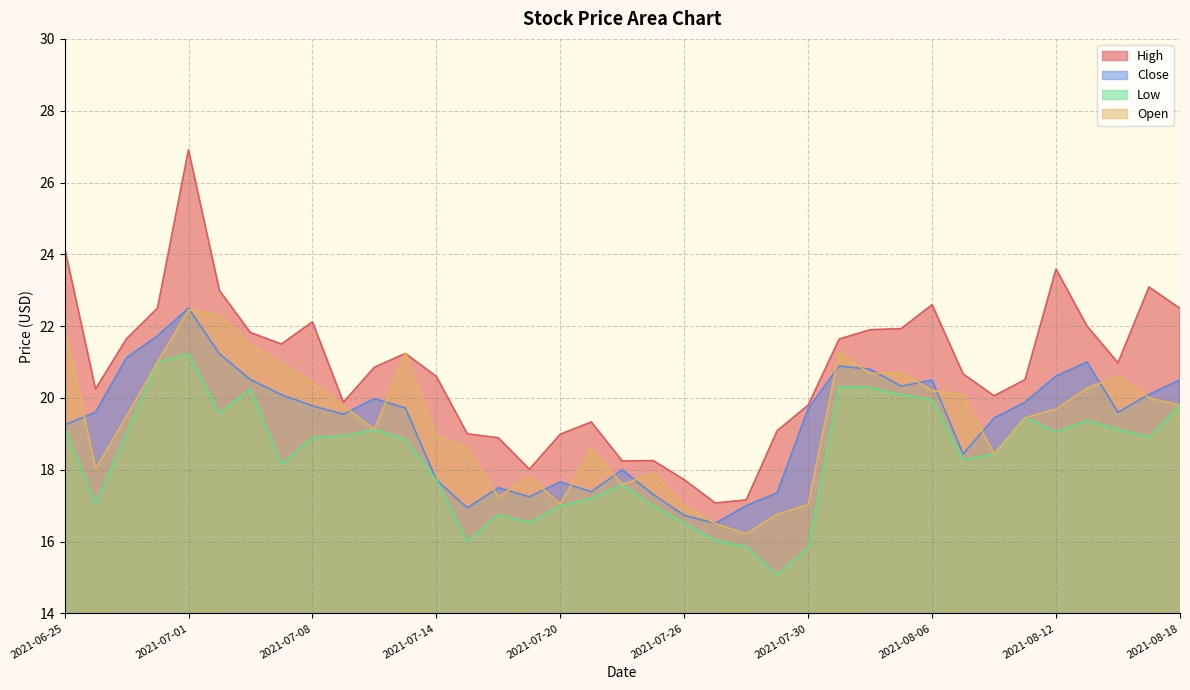

Where does the Open series first go above 19?

2021-06-25